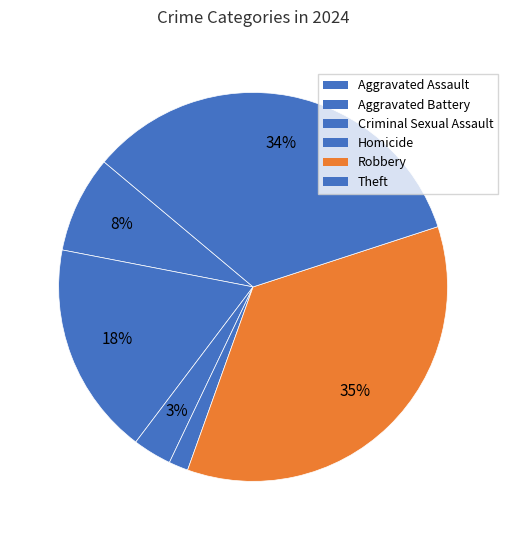

To the nearest percent, what portion does Homicide represent?

2%